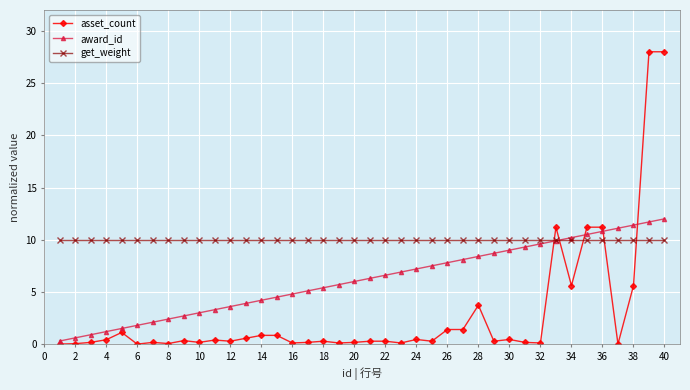

After their last crossing, which series has the higher values: get_weight or asset_count?

asset_count